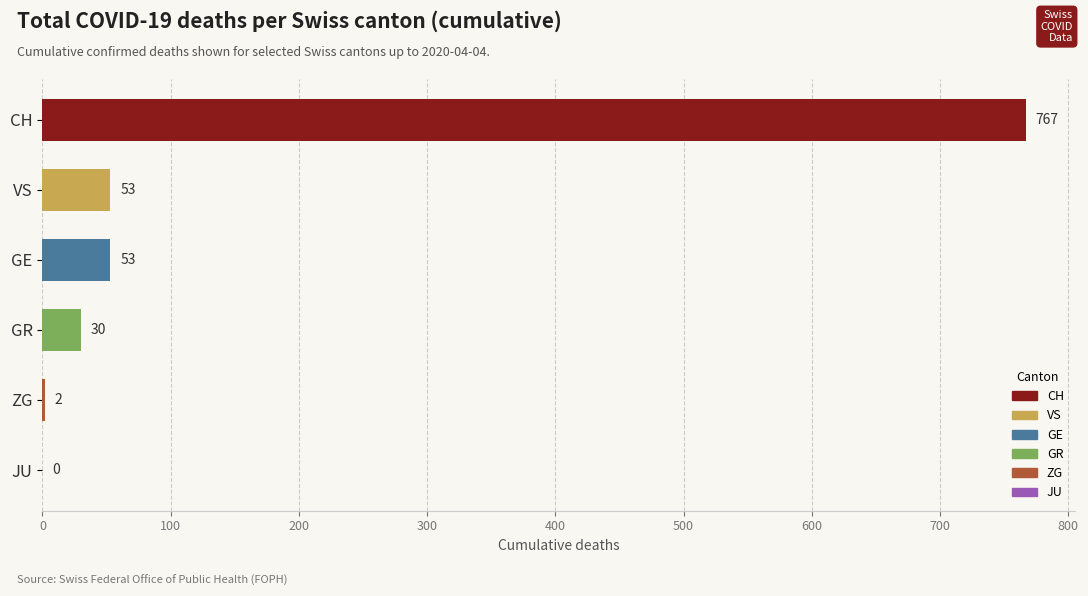

What is the change in value from GR to ZG?

-28